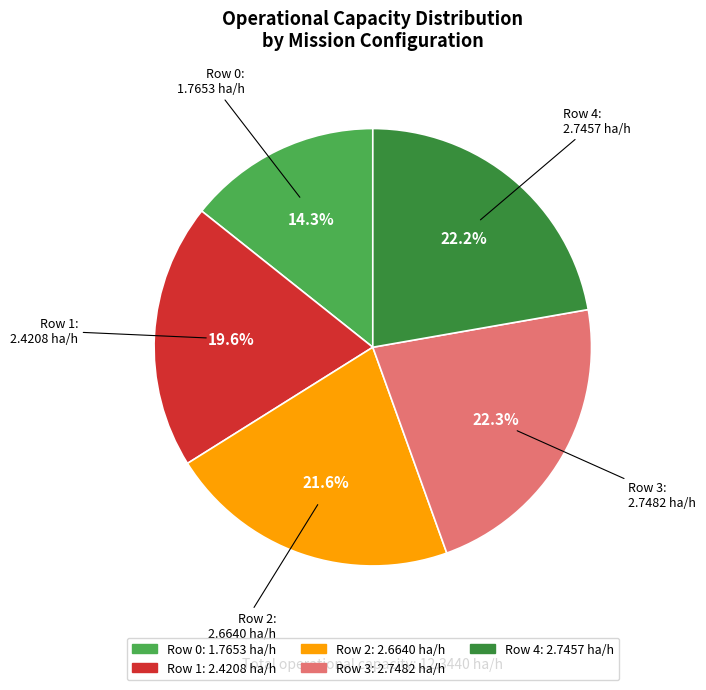

What percentage do Row 1 and Row 3 together represent?

41.9%